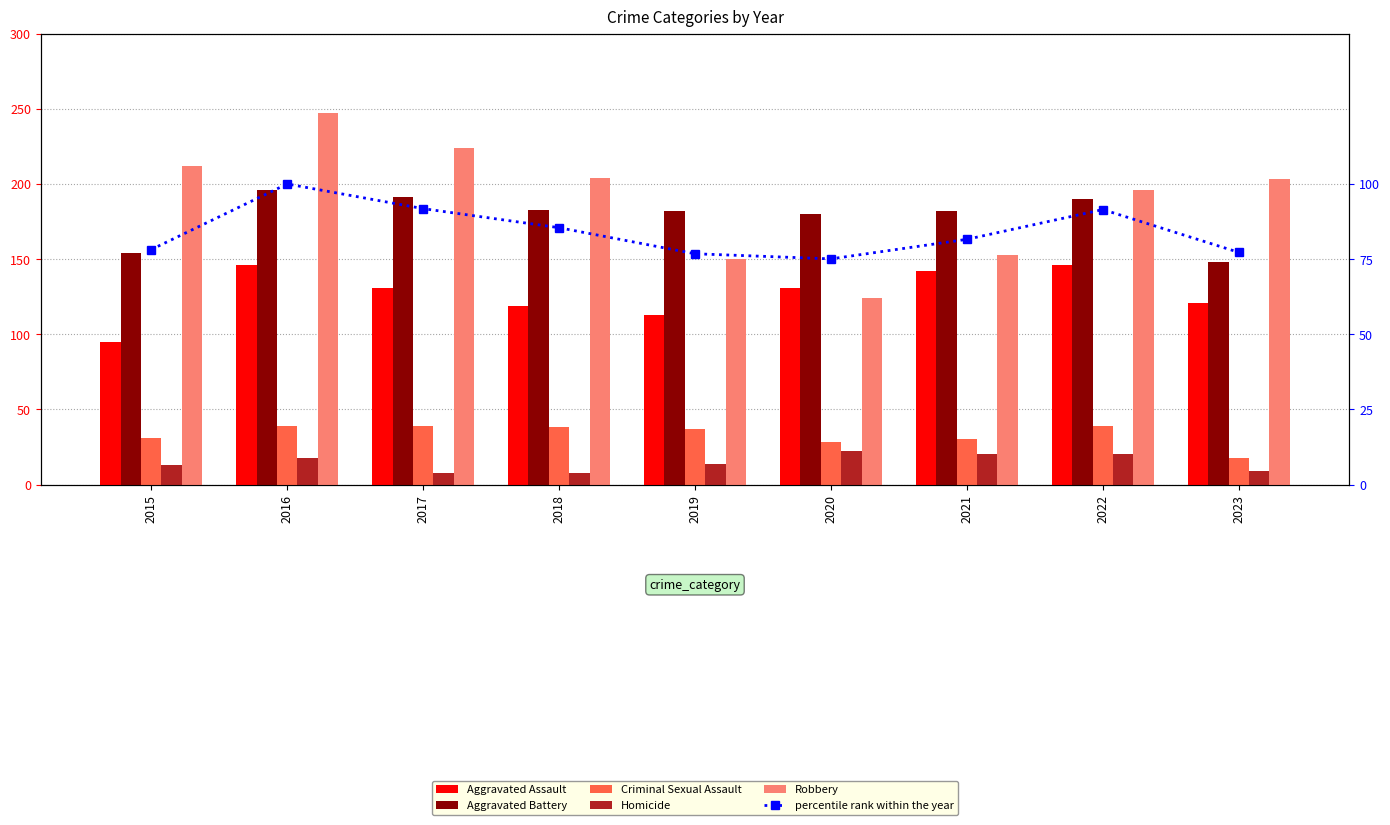

The value of Aggravated Assault at 2019 is 113.0. True or false?

True